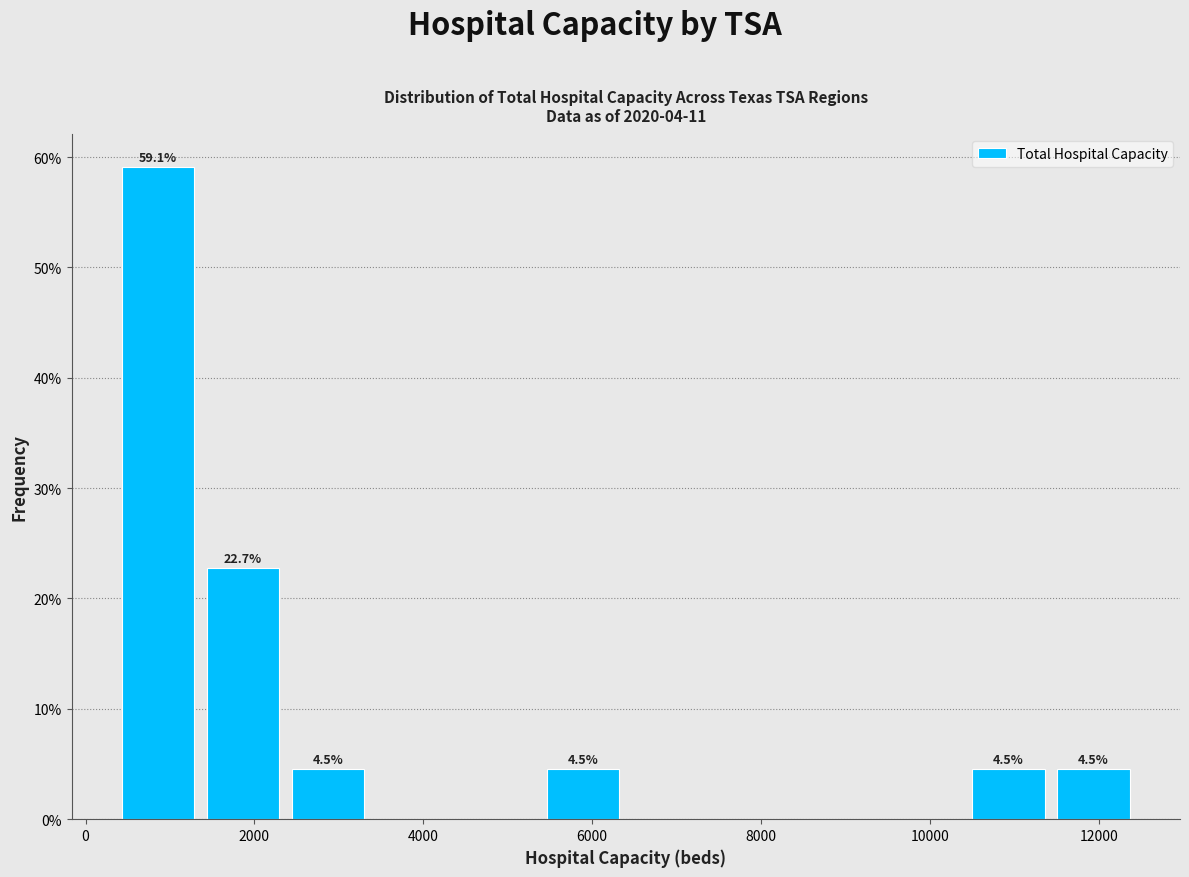

Over which range of the x-axis is the bar tallest?

400 to 1400